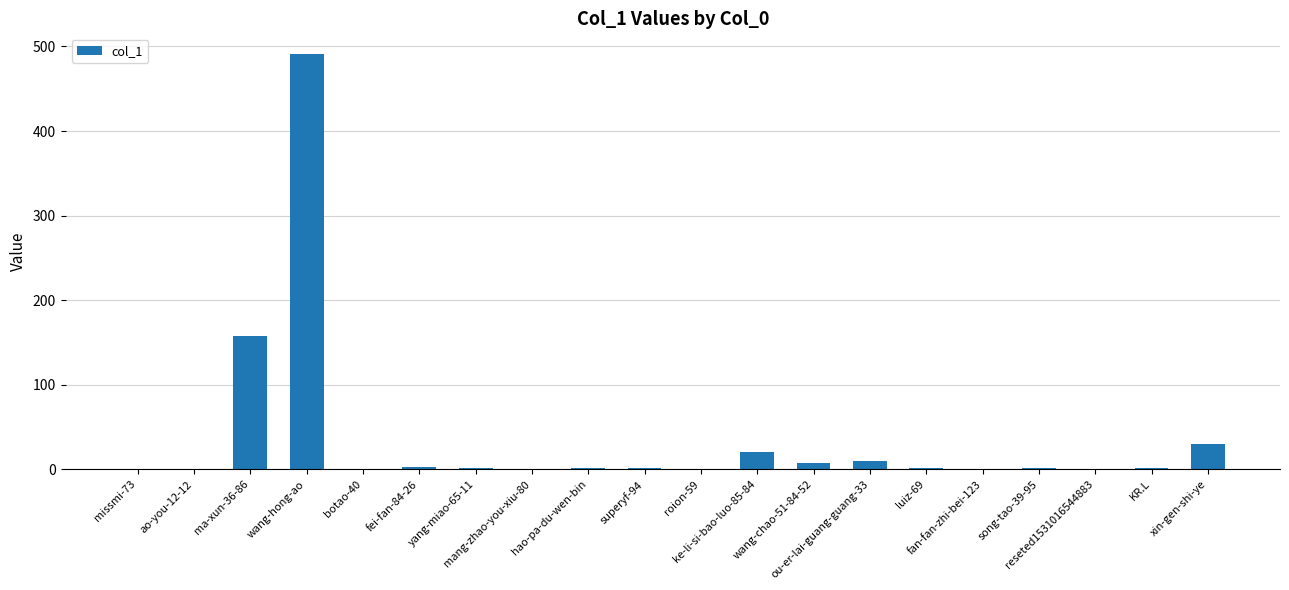

How many data points does each series have?

20